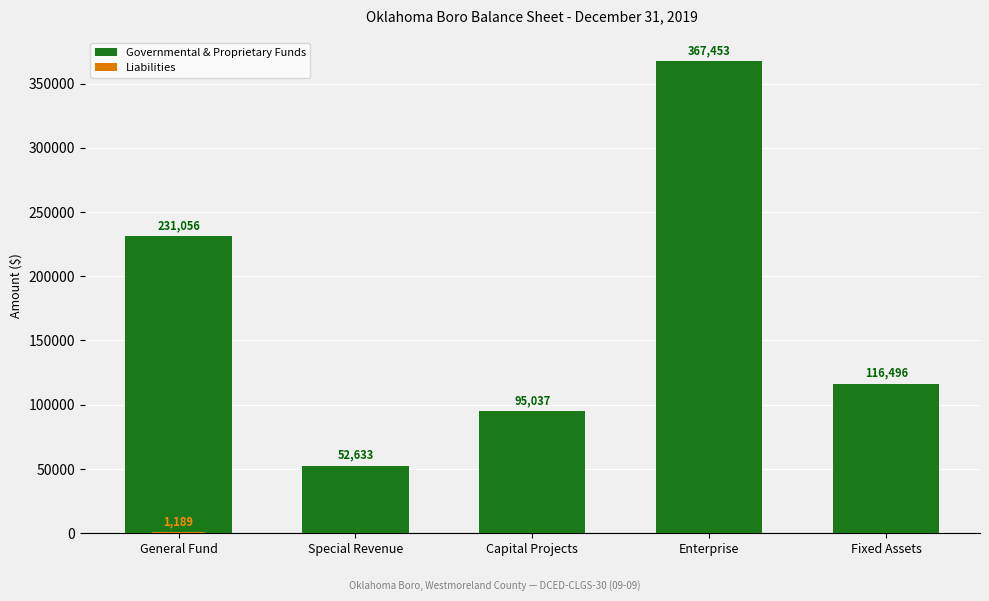

Between General Fund and Fixed Assets, which series saw the biggest shift?

Governmental & Proprietary Funds